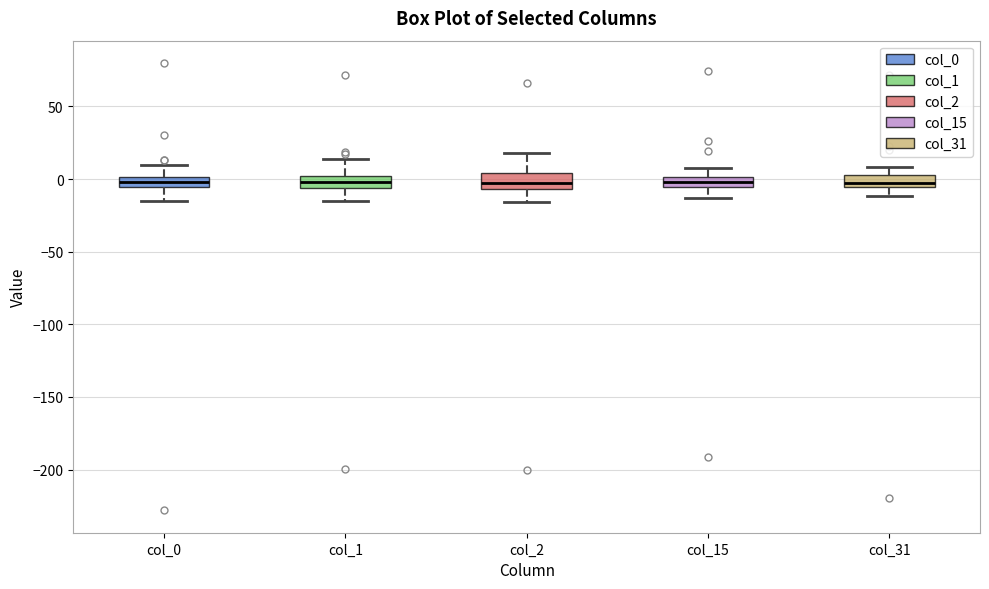

Where does the lower whisker of the box for col_0 end on the y-axis? The values are not printed on the chart, so give them approximately, as read against the axis.

-15